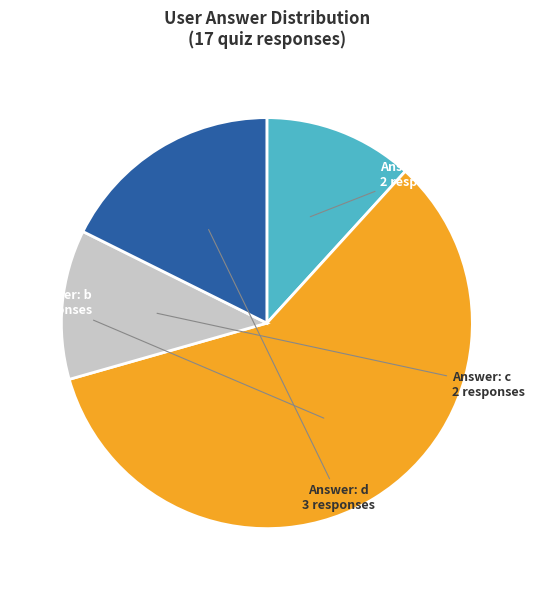

Is there a majority slice in this chart?

Yes